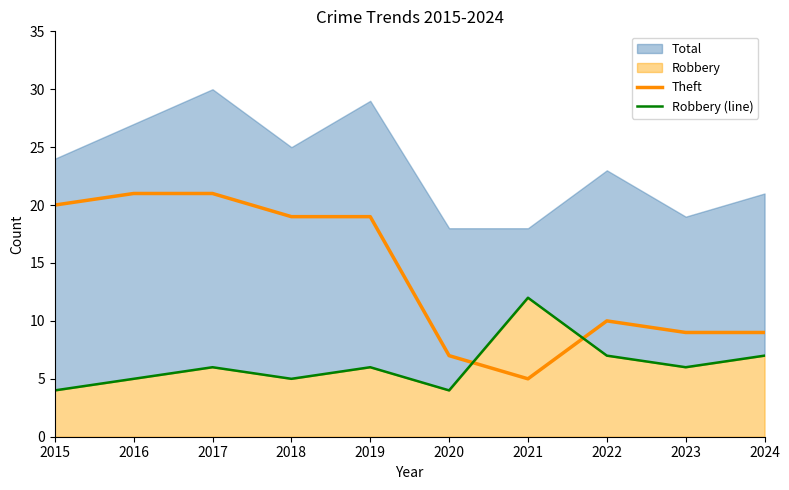

Where is the first local minimum for Robbery (line)?

2018